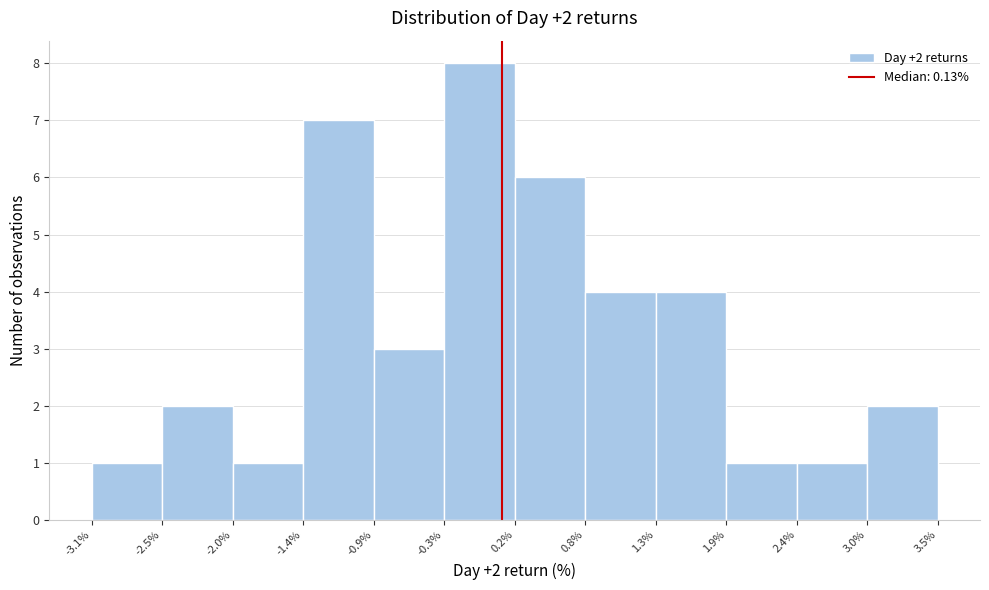

Over which range of the x-axis is the bar tallest?

-0.3% to 0.2%